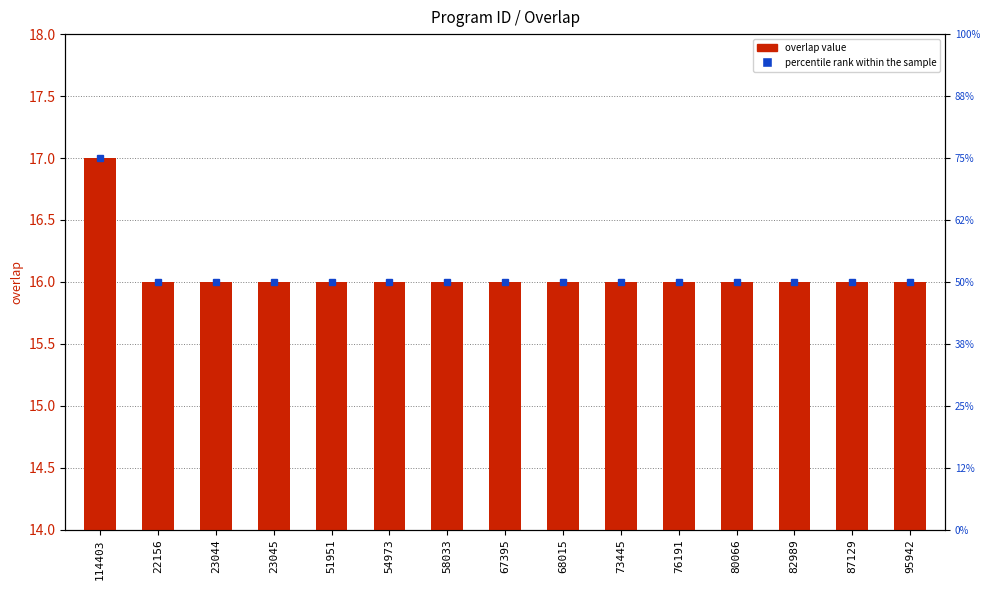

What is the average value?

16